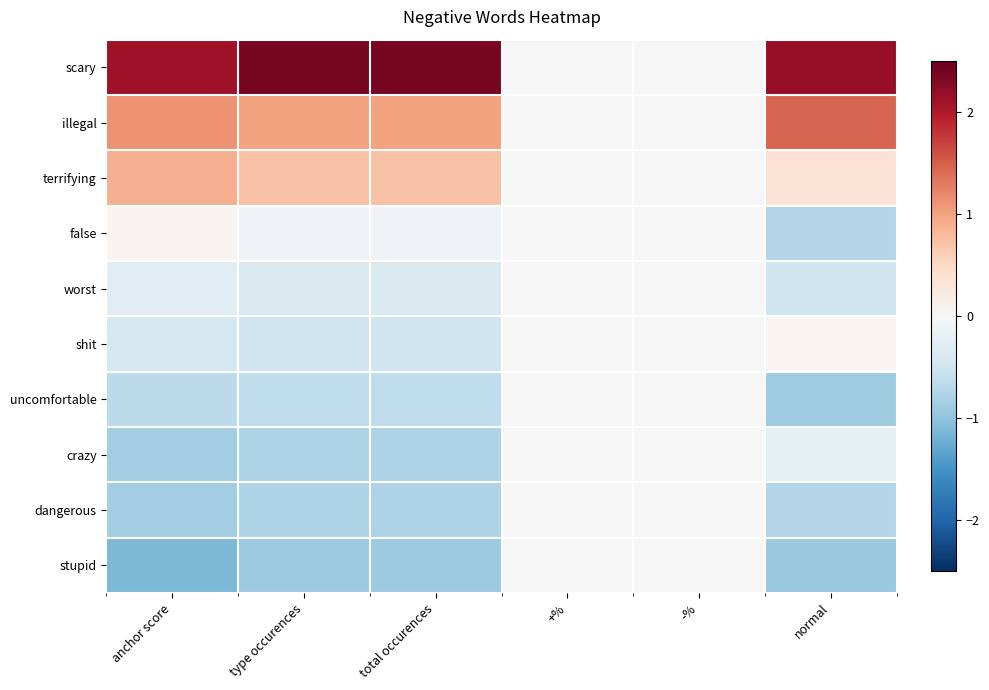

Count the number of data series in this chart.

10